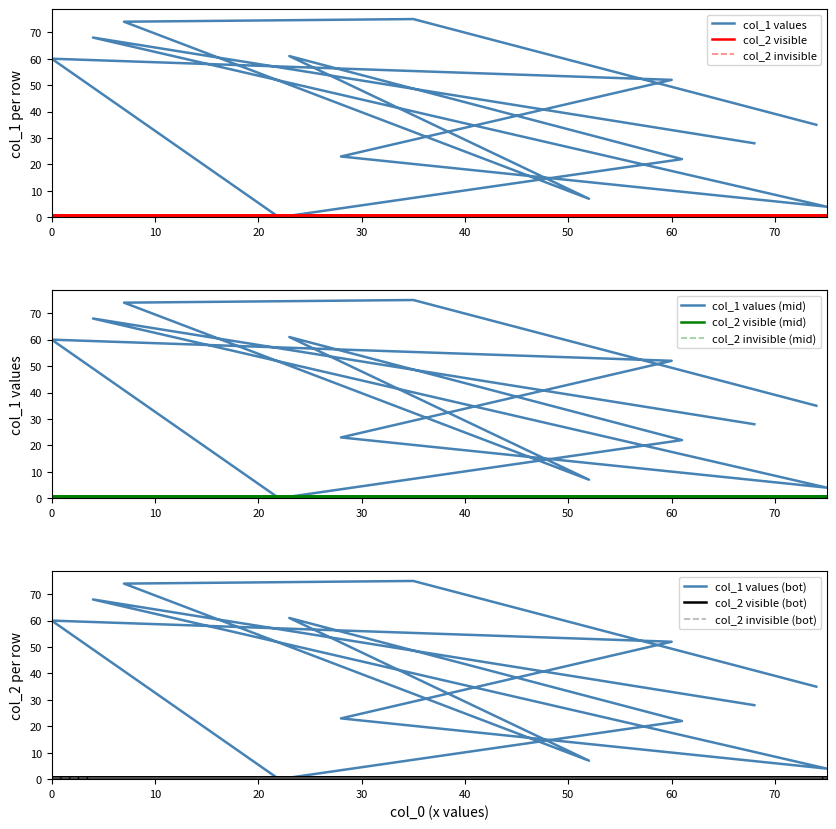

Does the chart display data point markers on the line(s)?

No